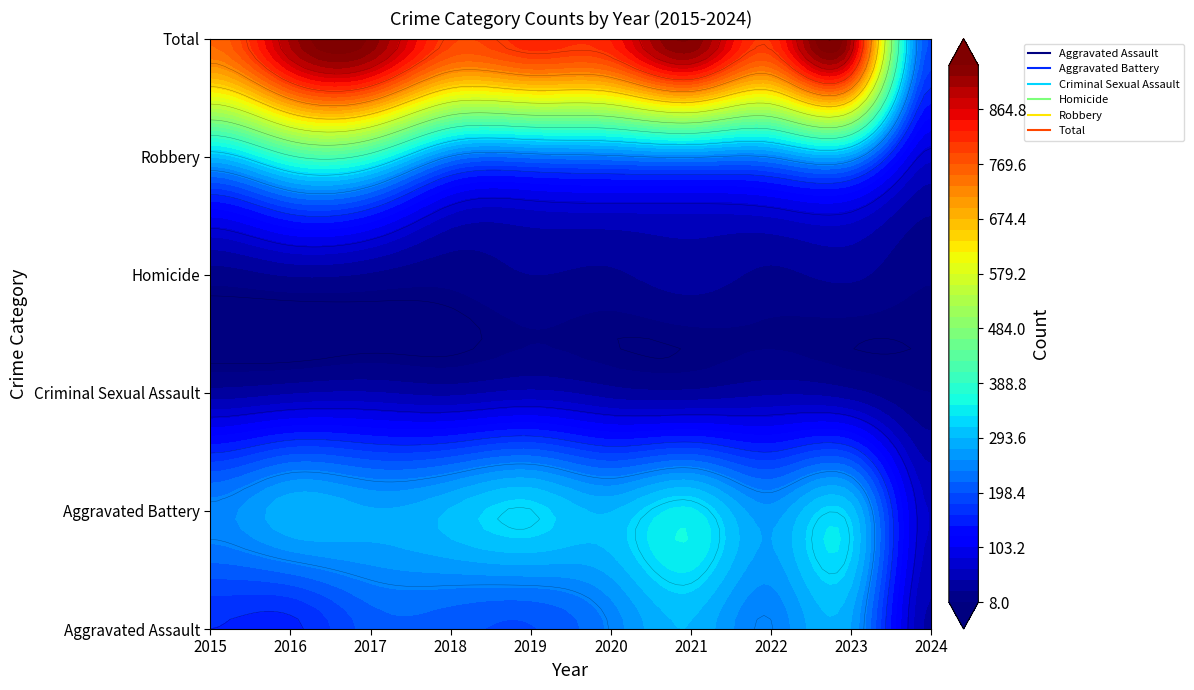

Read the Aggravated Assault value at 2023, to the nearest 5.

275